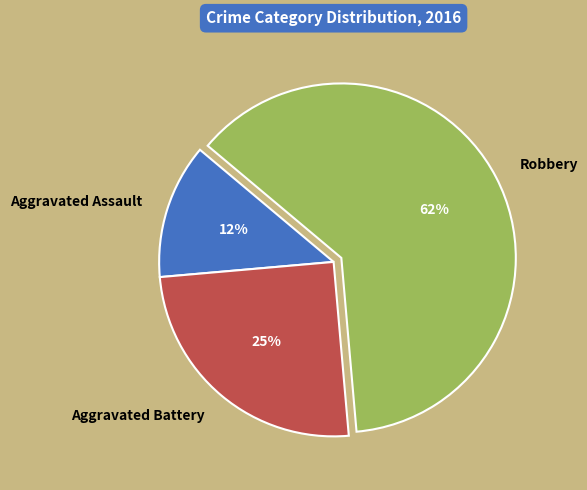

Is it true that Aggravated Assault is 23% of the pie?

False